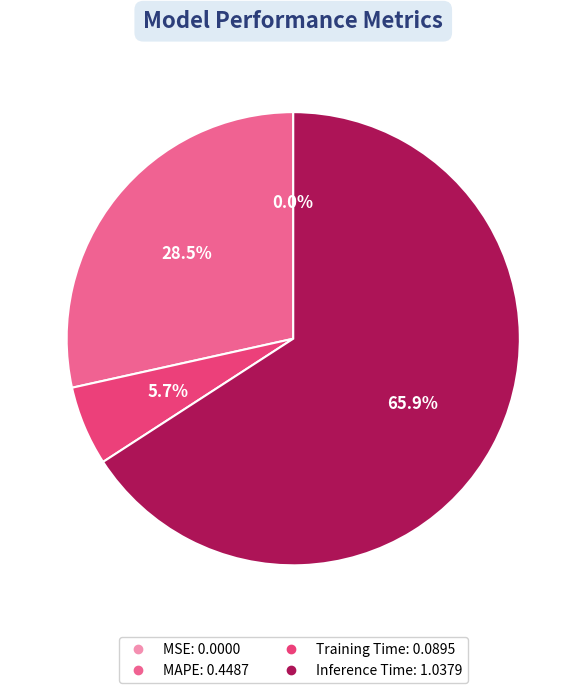

Is there any slice that represents more than half of the pie?

Yes